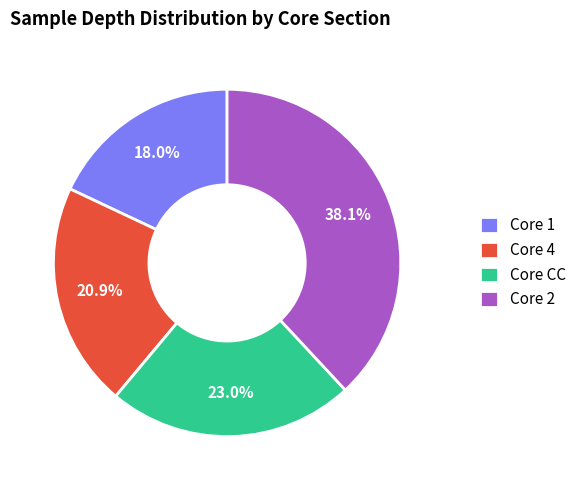

Rank the categories by value from lowest to highest.

Core 1, Core 4, Core CC, Core 2